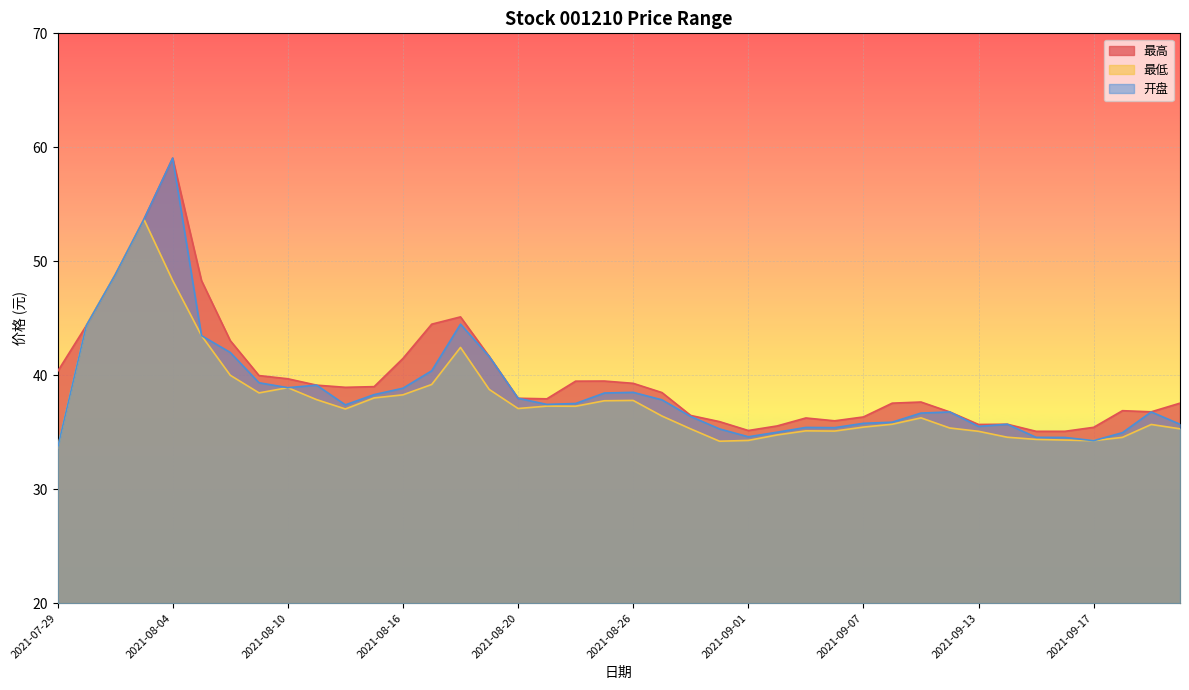

List the series in order of their peak value, highest first.

最高, 开盘, 最低